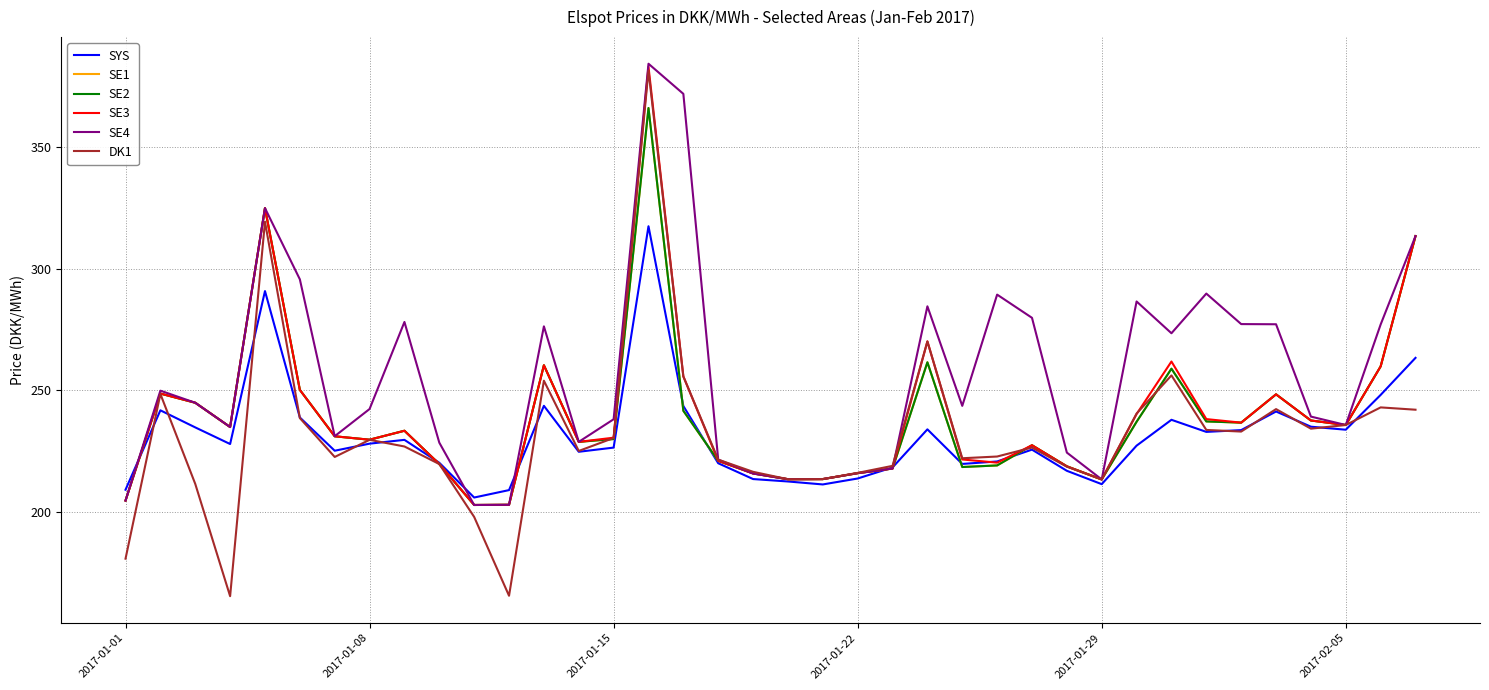

Which series has the largest total across all categories?

SE4